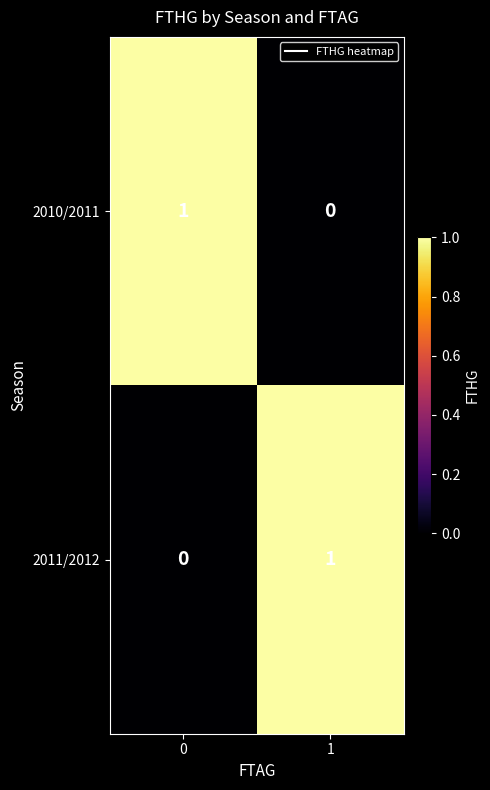

The 2011/2012 series shows 1 at 1. True or false?

True